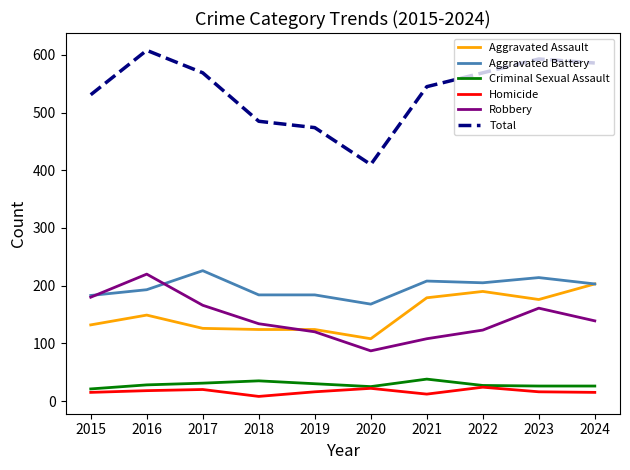

True or false: Homicide and Aggravated Assault intersect in this chart.

False